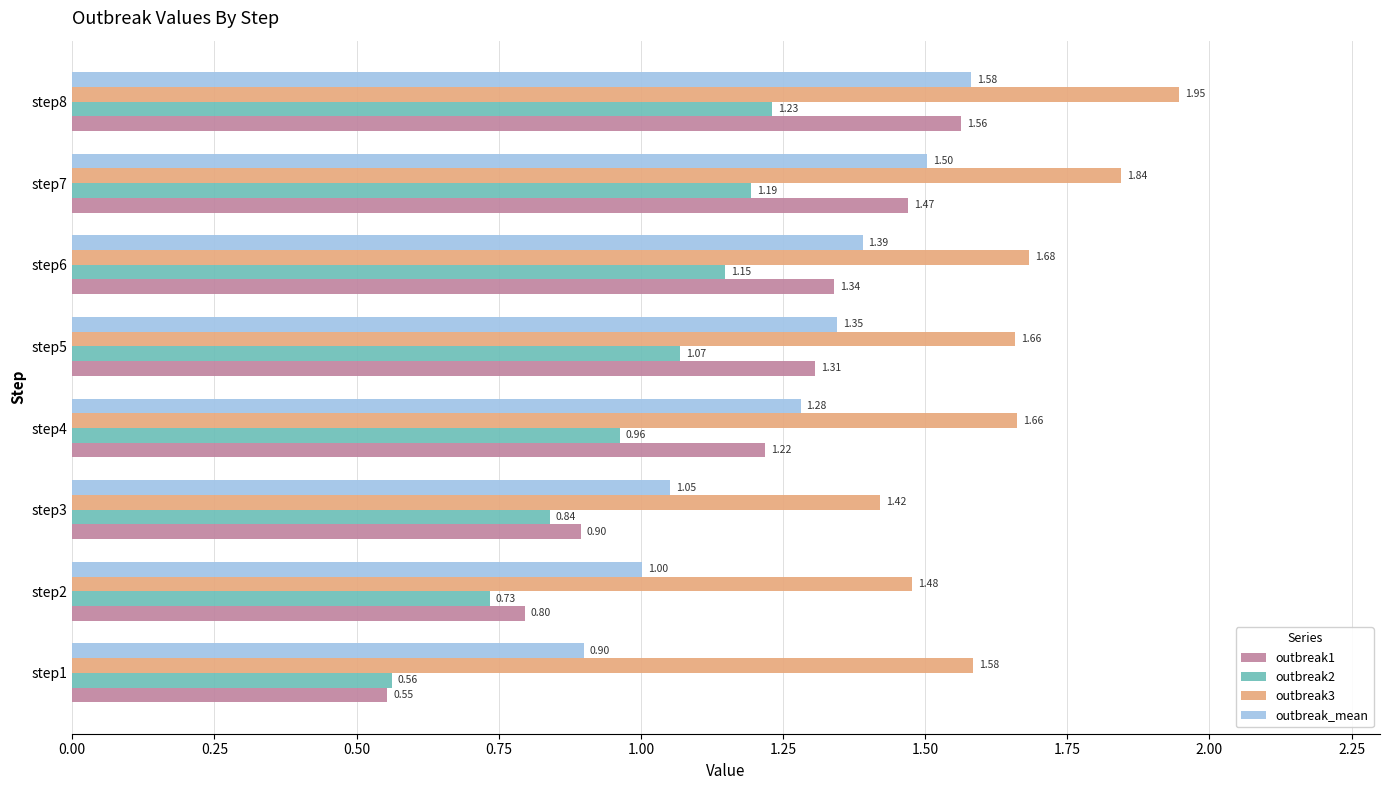

What is the sum of the outbreak1 values at step7 and step8?

3.0